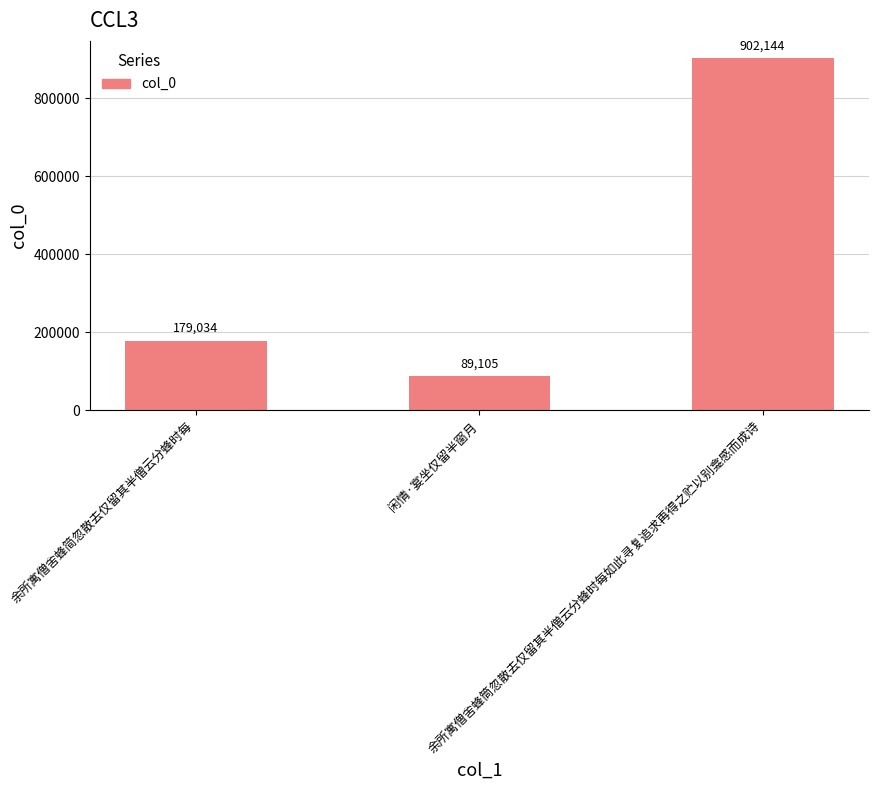

What is the difference between the second highest and minimum values?

89929